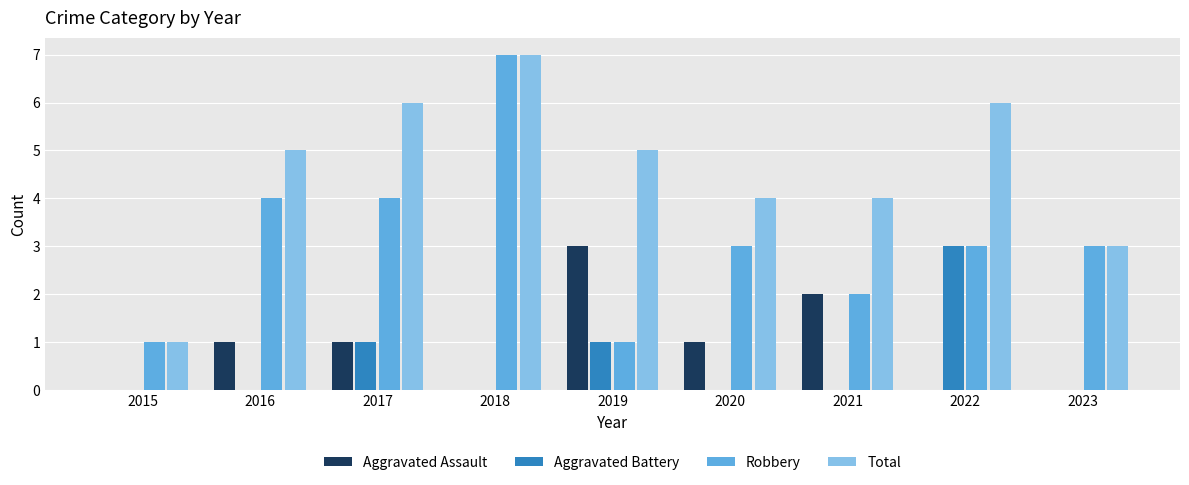

At which category is the sum across all series the highest?

2018